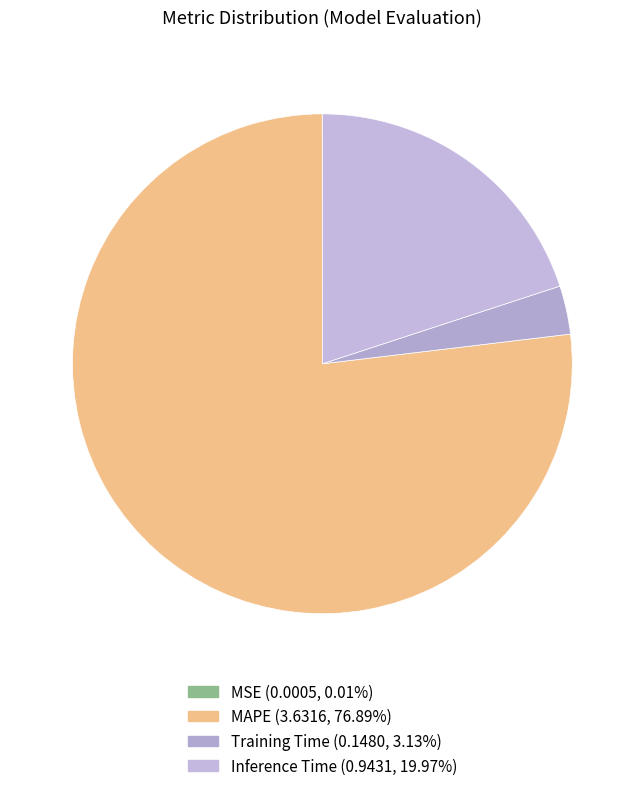

To the nearest percent, what portion does Inference Time represent?

20%